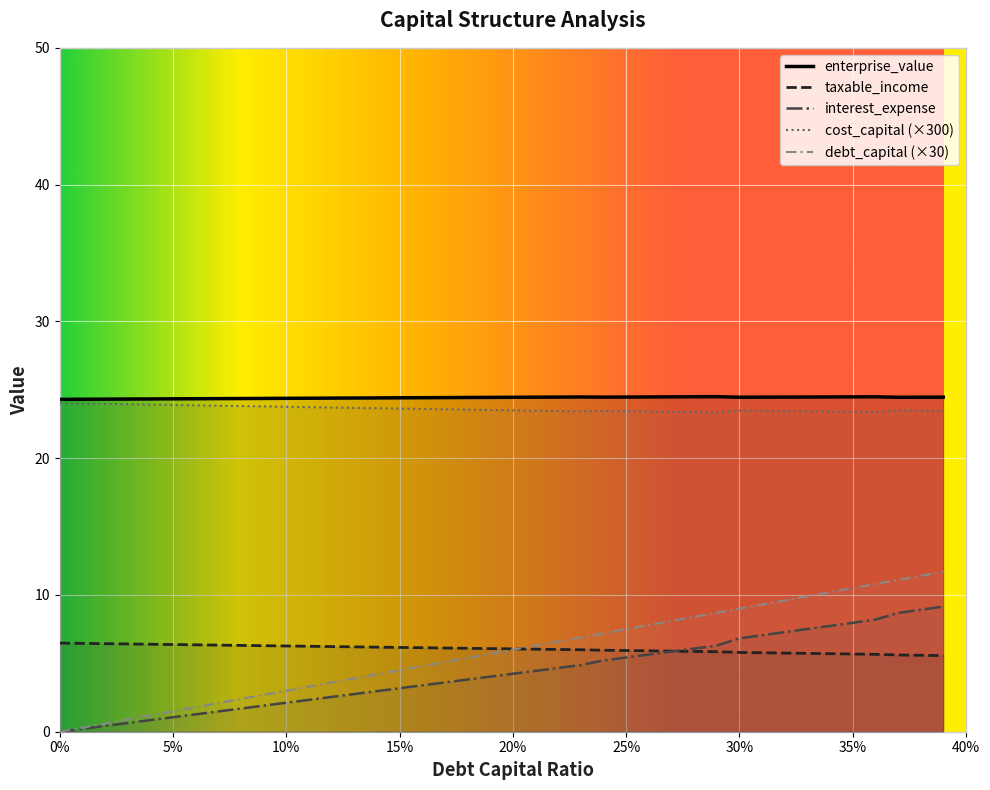

Which series has the largest range (max minus min)?

debt_capital (×30)